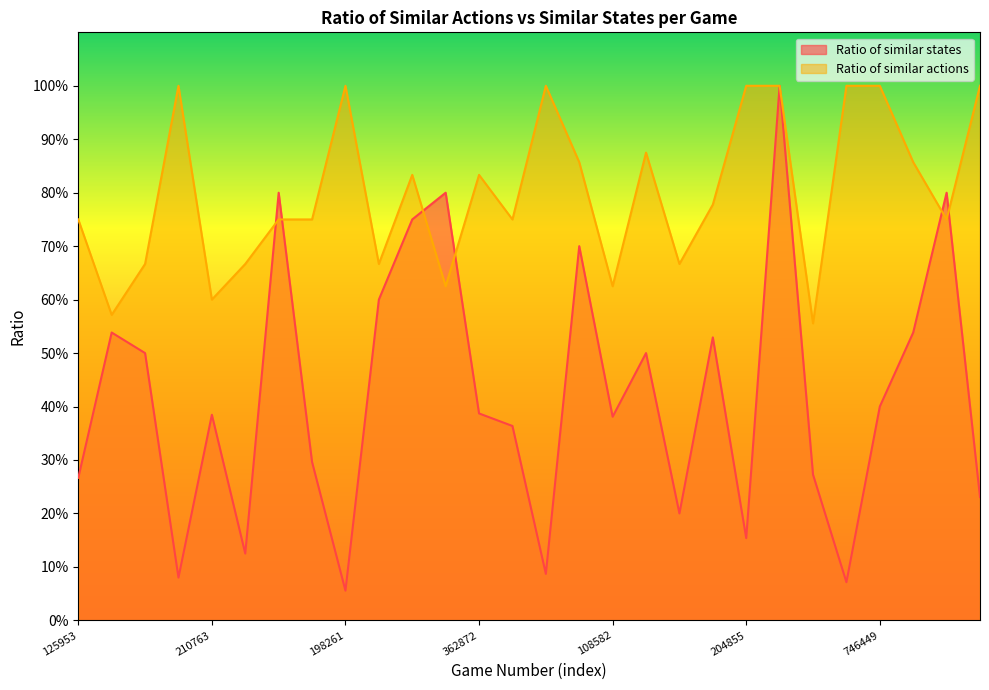

Reading left to right, list all the values displayed in this chart.

Ratio of similar states: 0.3	0.5	0.5	0.1	0.4	0.1	0.8	0.3	0.1	0.6	0.8	0.8	0.4	0.4	0.1	0.7	0.4	0.5	0.2	0.5	0.2	1.0	0.3	0.1	0.4	0.5	0.8	0.2
Ratio of similar actions: 0.8	0.6	0.7	1.0	0.6	0.7	0.8	0.8	1.0	0.7	0.8	0.6	0.8	0.8	1.0	0.9	0.6	0.9	0.7	0.8	1.0	1.0	0.6	1.0	1.0	0.9	0.8	1.0